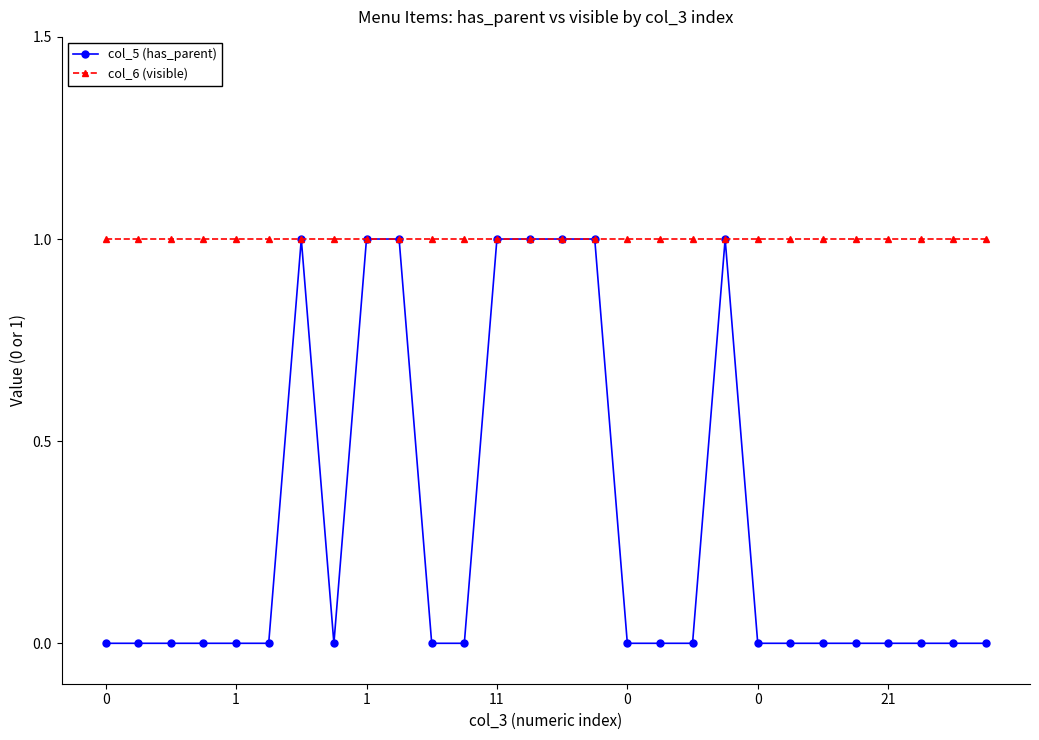

What is the value of the col_5 (has_parent) point at the 20th from the left?

1